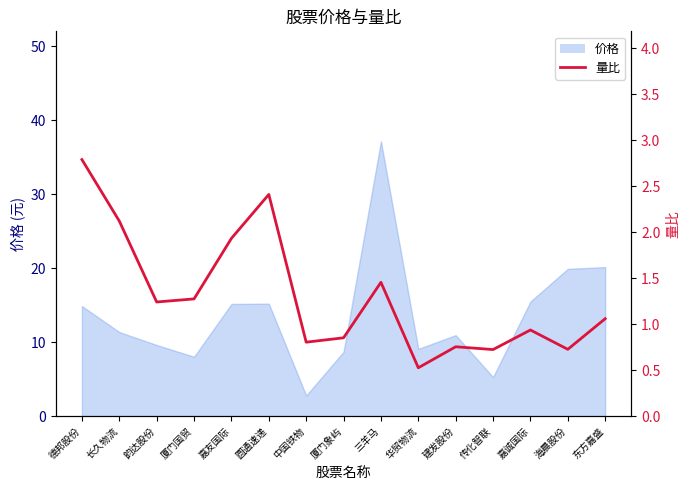

How many lines are shown in the chart?

1